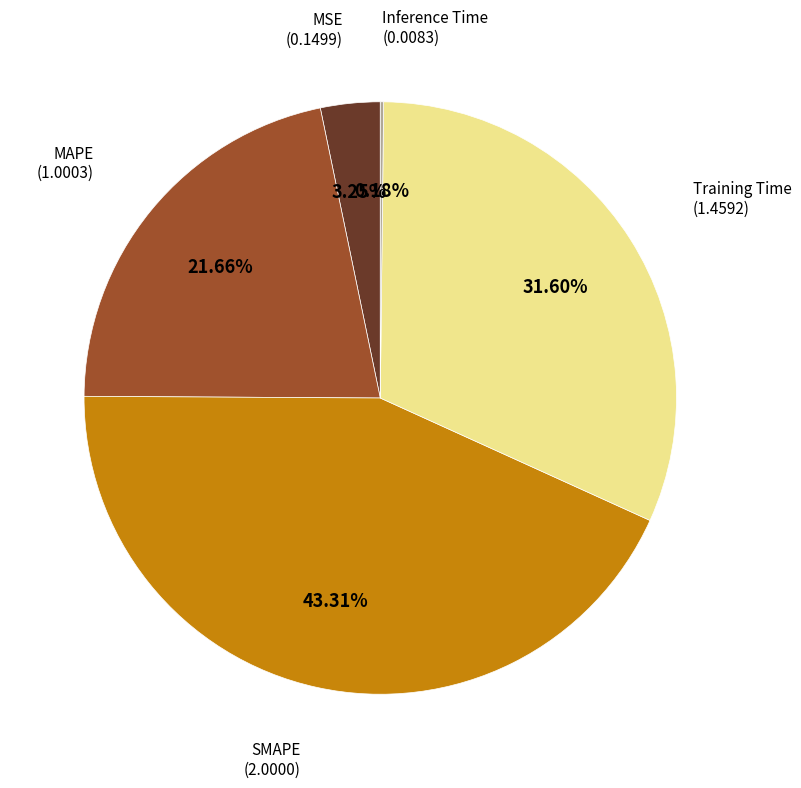

Does any single category account for the majority?

No